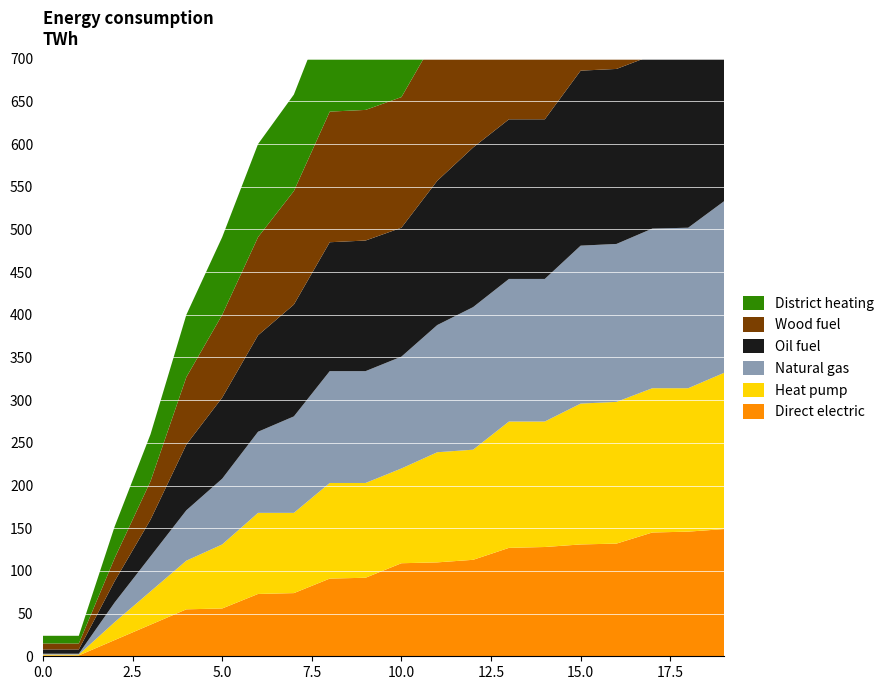

Reading right to left, transcribe all the data shown in this chart.

Direct electric: 149	146	145	132	131	128	127	113	110	109	92	91	74	73	56	55	37	19	1	1
Heat pump: 183	168	169	166	165	147	148	129	129	111	111	112	94	95	75	57	39	21	1	1
Natural gas: 201	188	187	185	185	167	167	167	149	131	131	131	113	95	77	59	41	23	1	1
Oil fuel: 215	202	203	205	205	187	187	187	169	151	153	151	131	113	95	77	43	25	5	5
Wood fuel: 221	206	207	207	207	189	189	189	171	153	153	153	133	115	97	79	45	27	7	7
District heating: 221	217	203	199	185	181	167	163	149	145	131	127	113	109	91	73	55	37	9	9